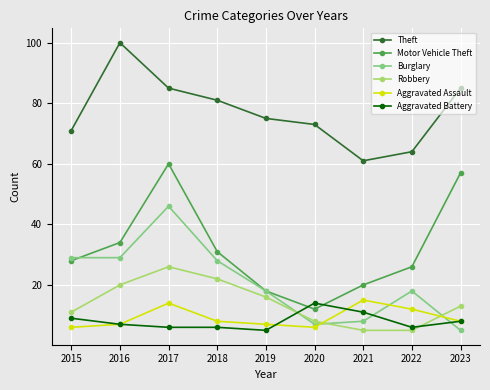

What is the value of the Aggravated Assault point at the 6th from the left?

6